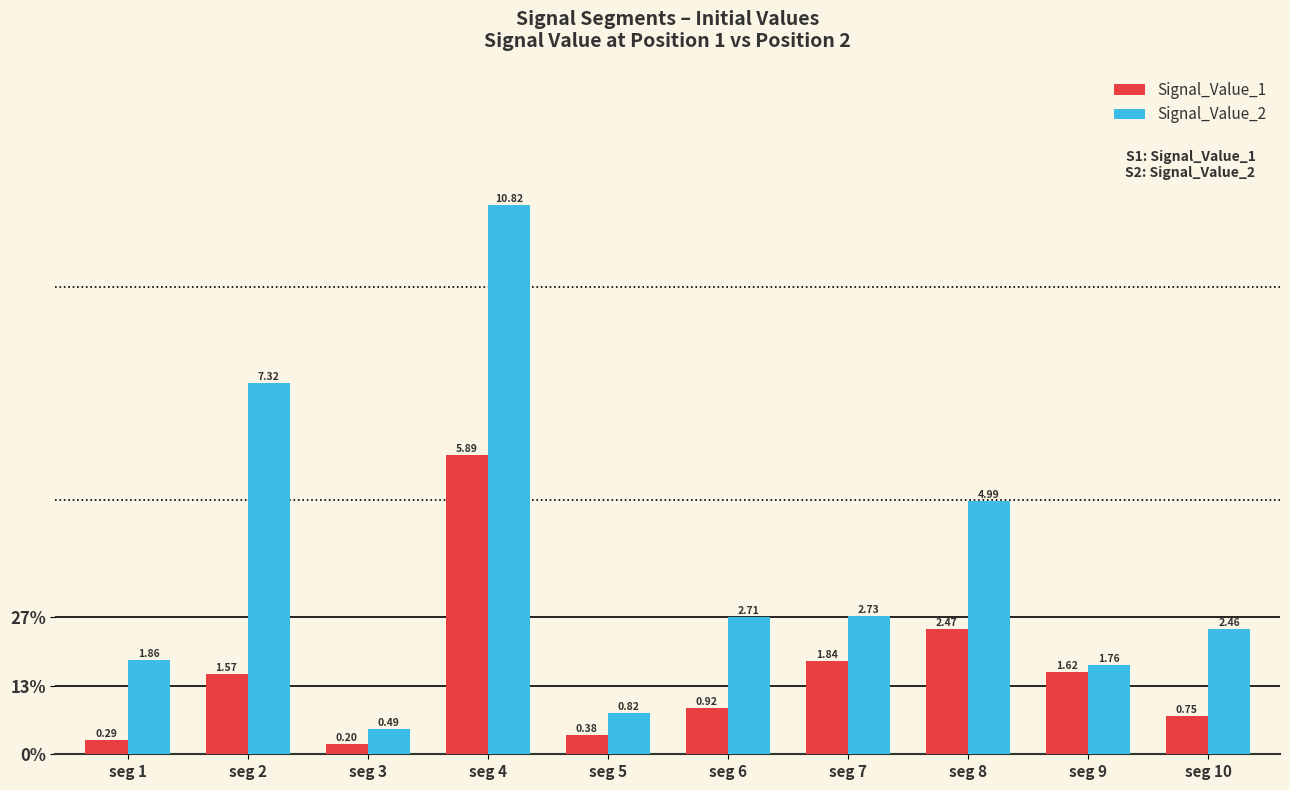

Between seg 8 and seg 5, which is larger?

seg 8